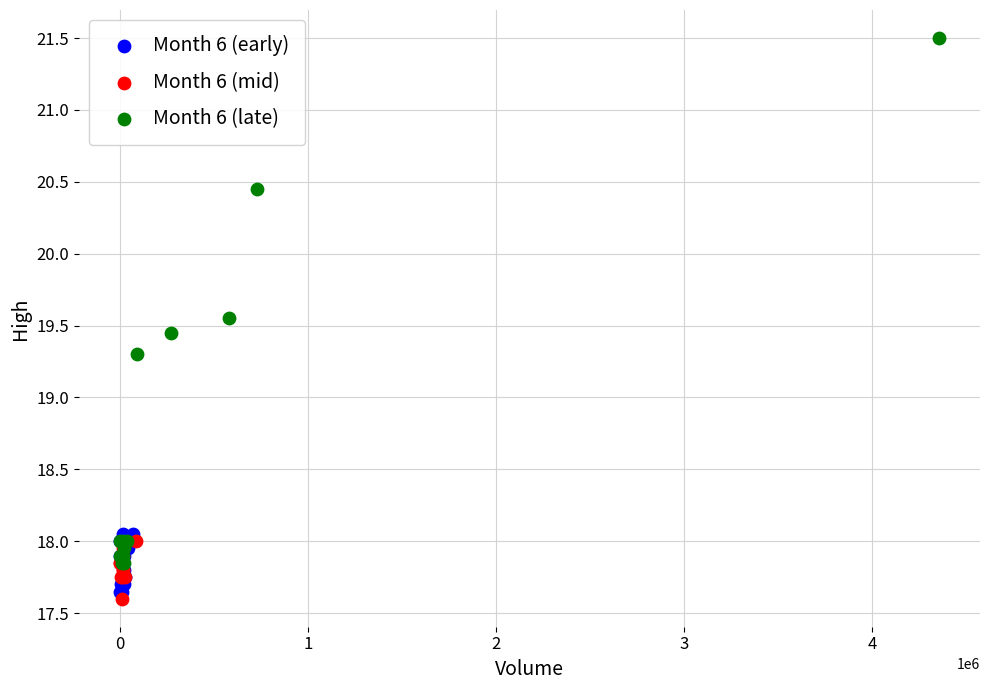

Which series reaches the maximum Y coordinate?

Month 6 (late)